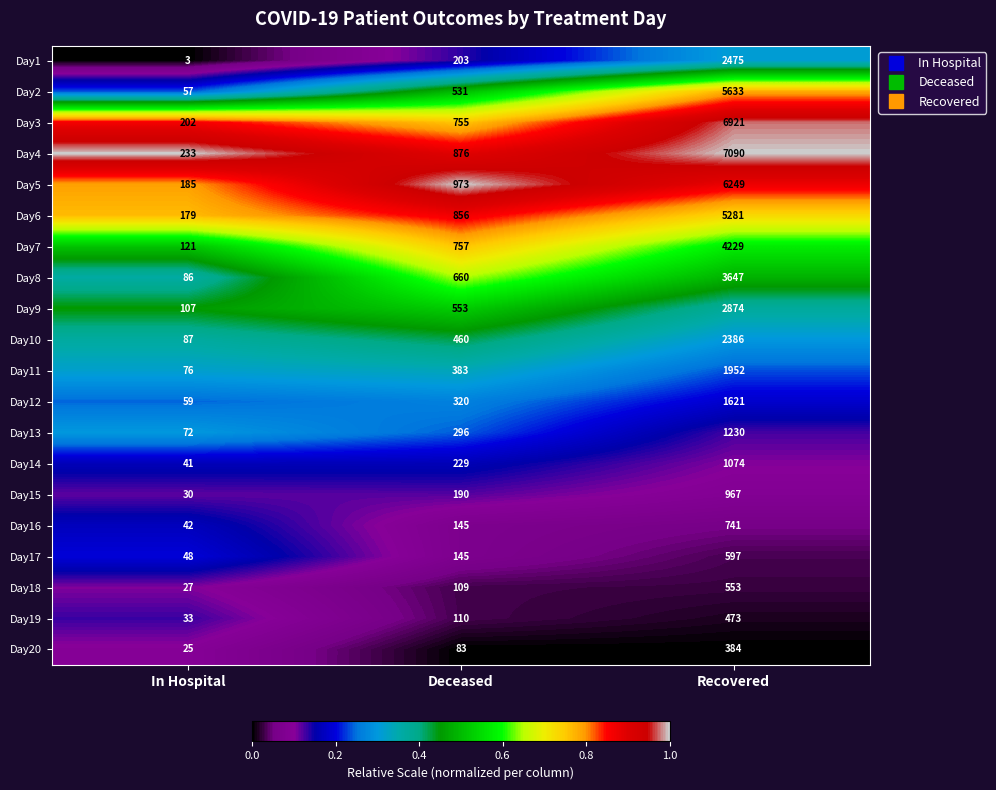

How many Day9 values are between 107 and 2874?

3